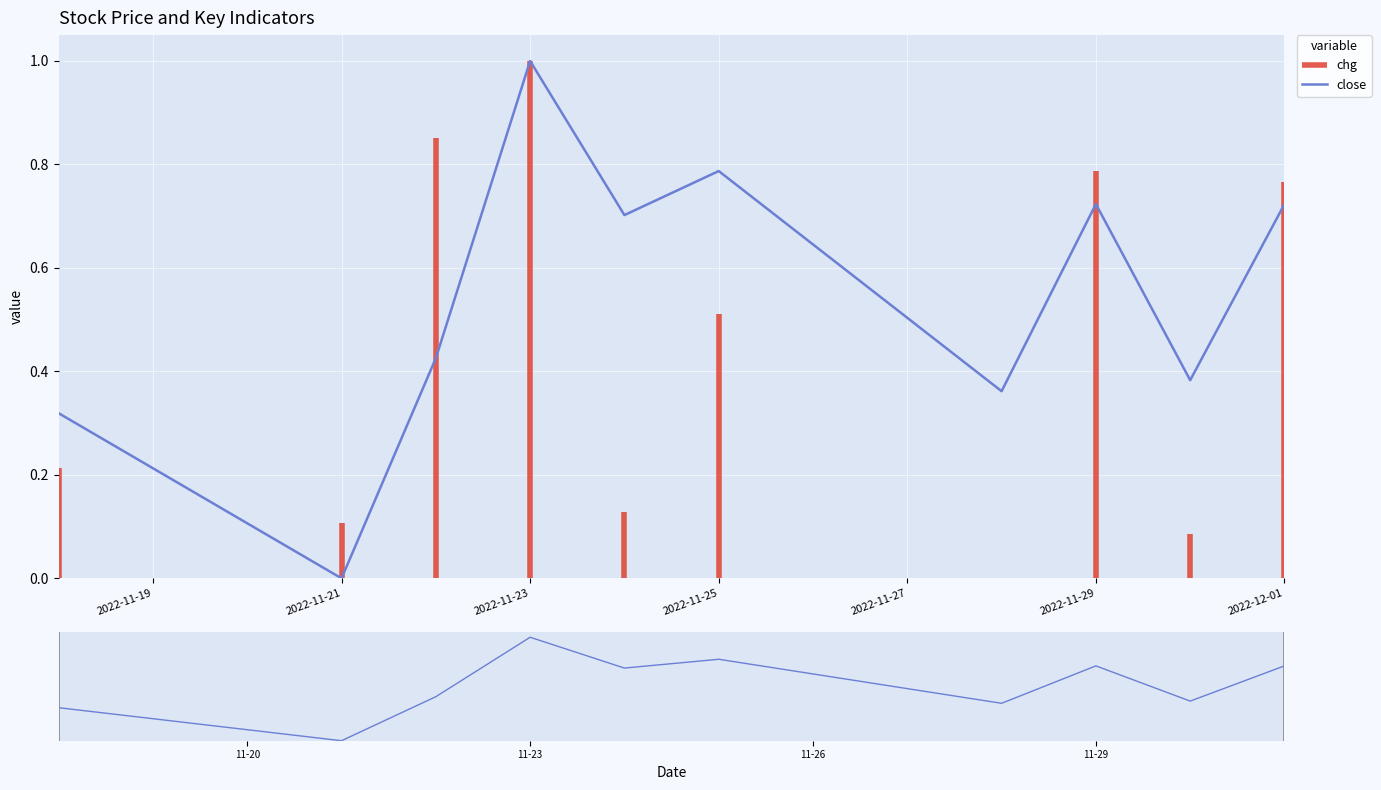

How many points are higher than both their immediate neighbors (excluding endpoints)?

3